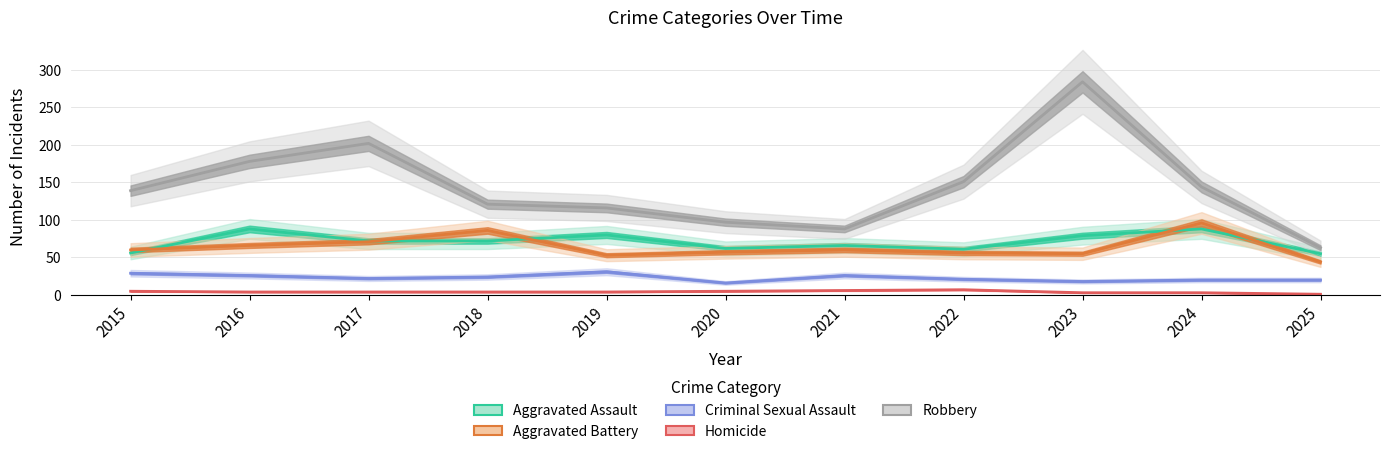

What is the difference between the highest and lowest values at 2021?

82